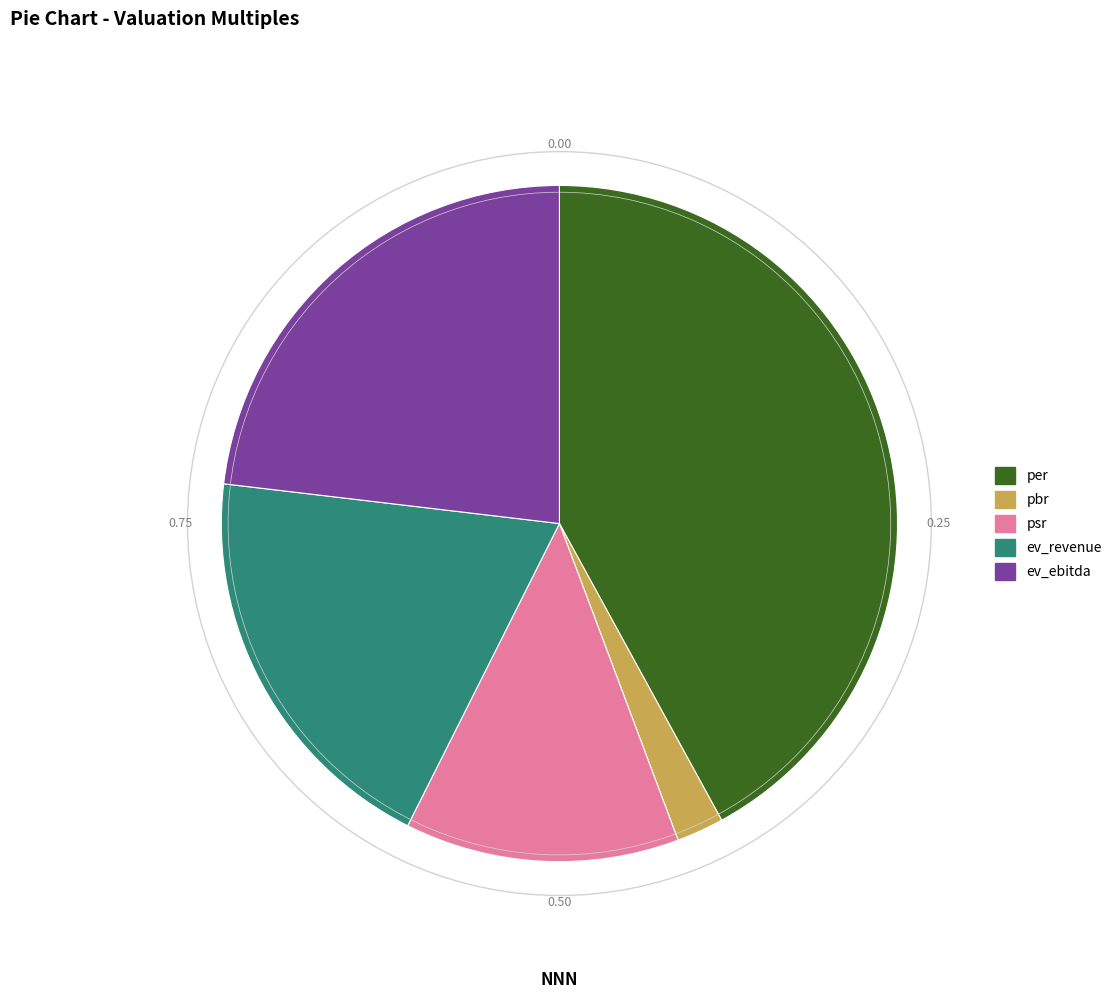

Which slice is the largest?

per